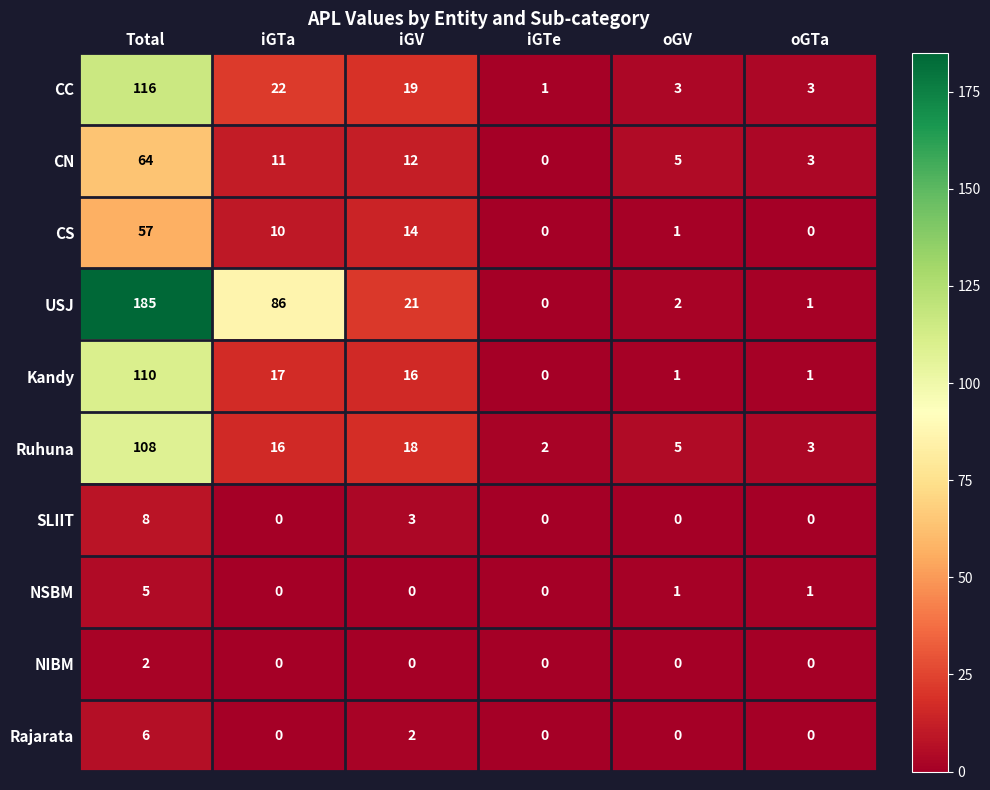

How many positive values does the CN series have?

5